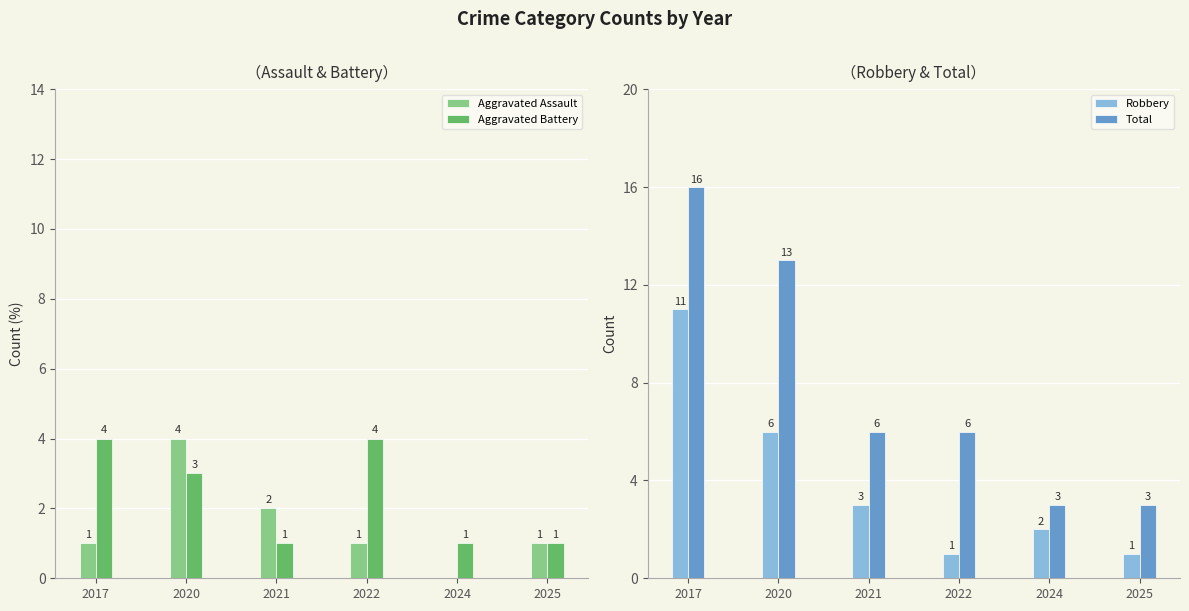

How many groups of bars are there?

6